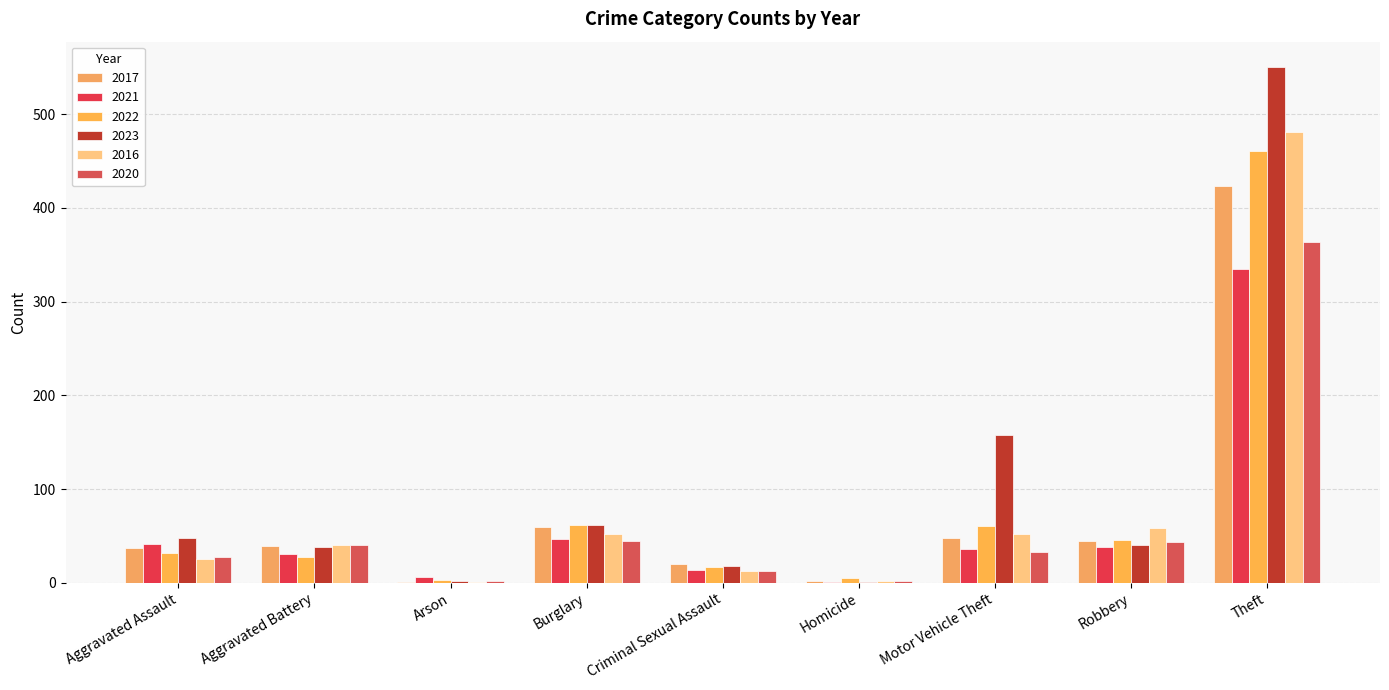

What is the difference between the 2022 values at Criminal Sexual Assault and Aggravated Assault?

15